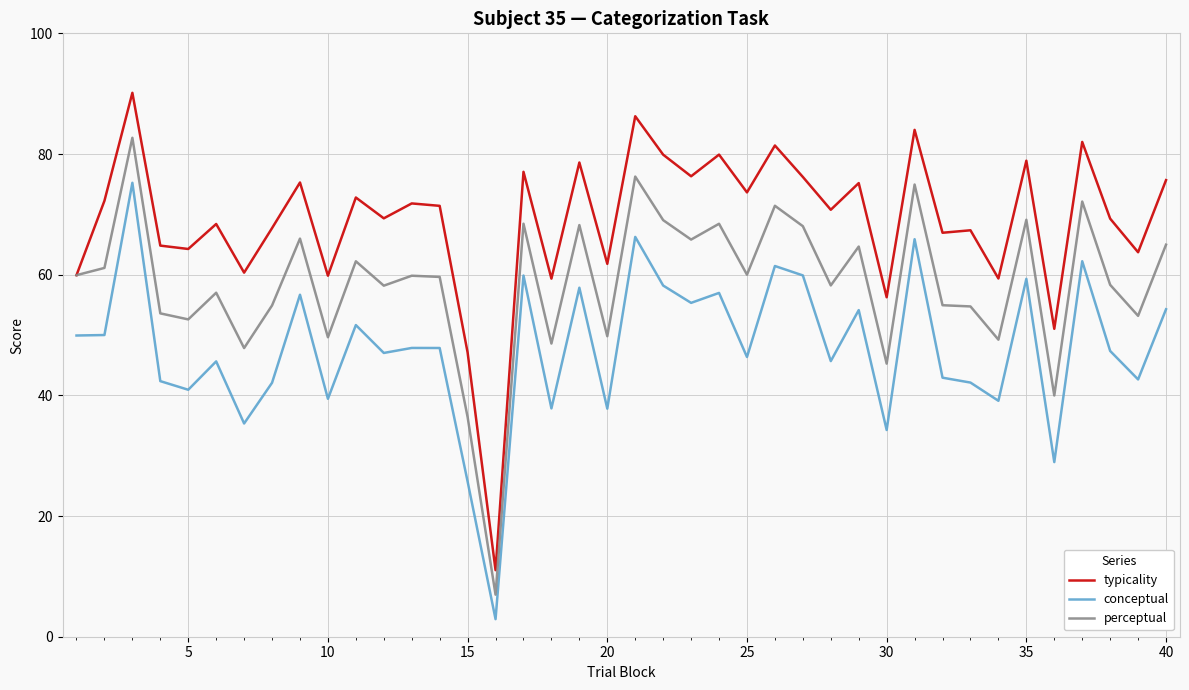

What is the sum of all typicality values?

2757.3